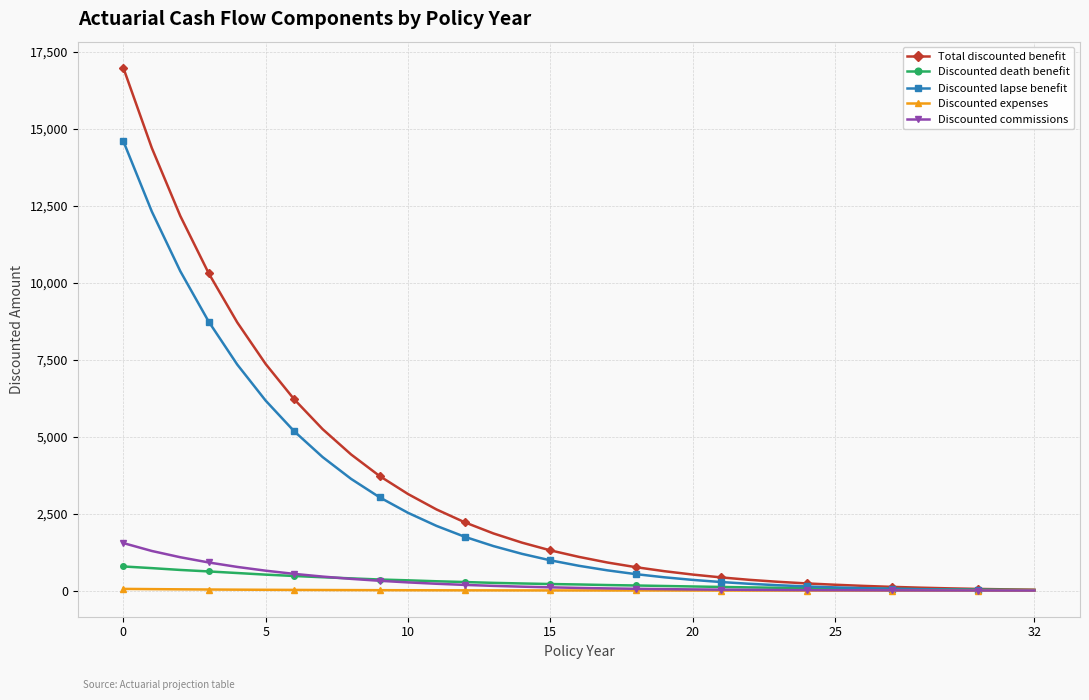

How many series are shown in this chart?

5